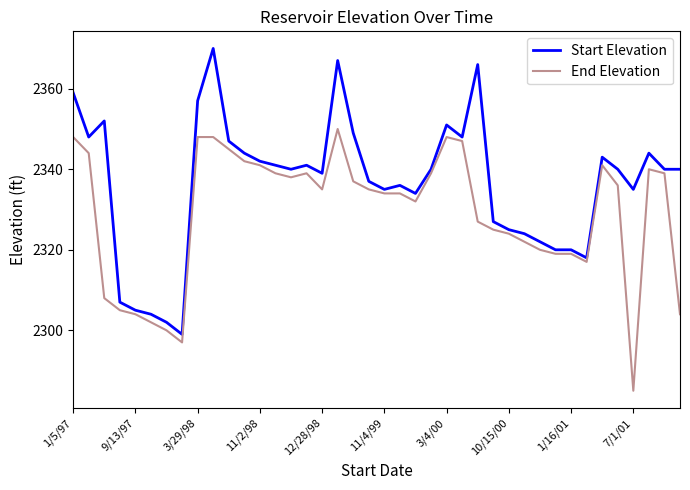

Count the number of categories in the chart.

40